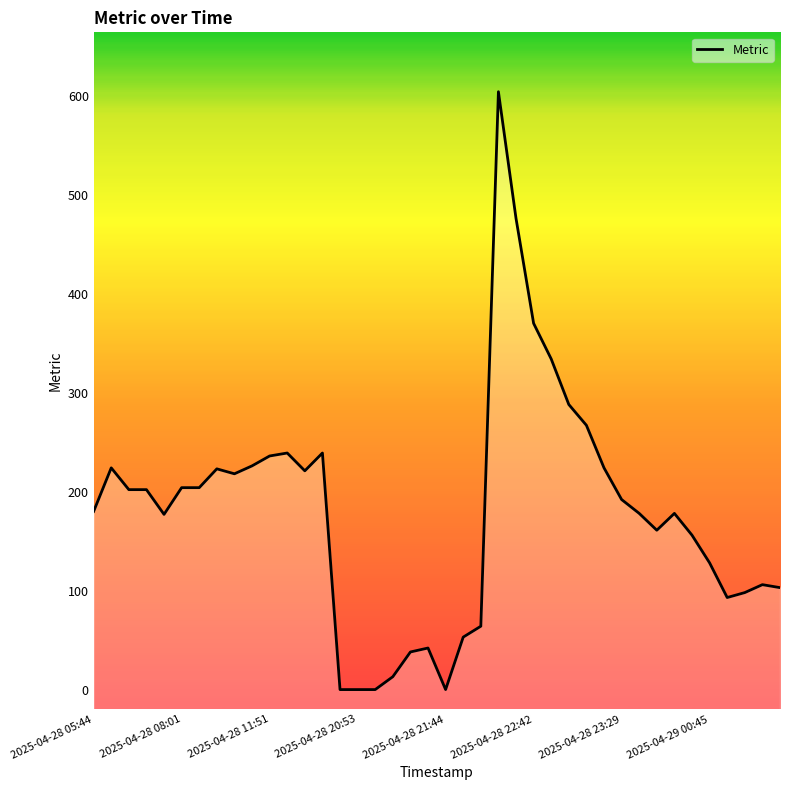

What is the difference between the maximum and minimum values?

604